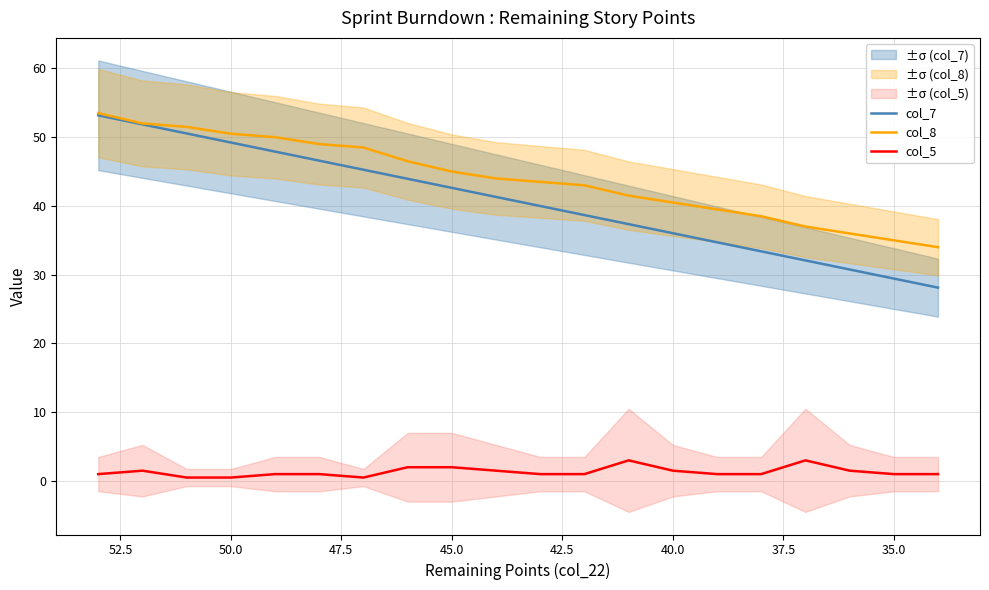

Does the chart display data point markers on the line(s)?

No